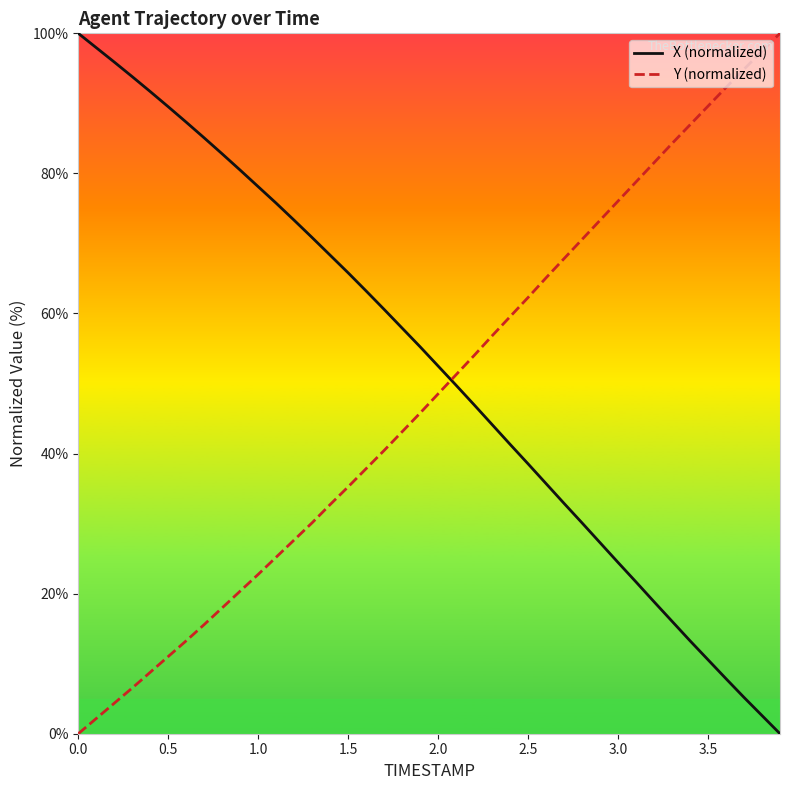

Rank the series by their average value, from highest to lowest.

X (normalized), Y (normalized)